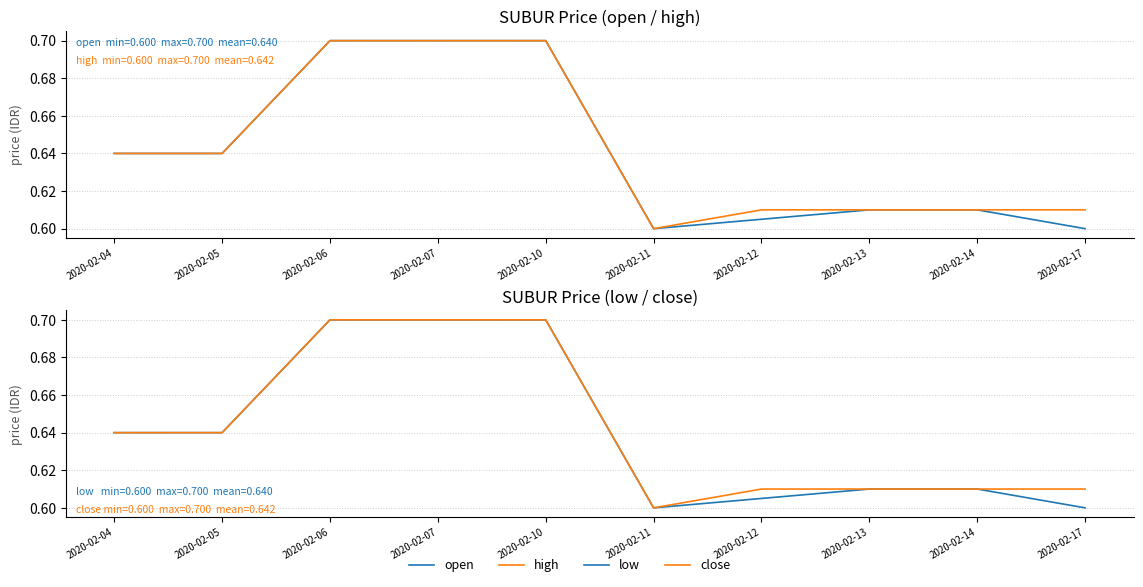

What are all the series names shown in the legend?

open, high, low, close